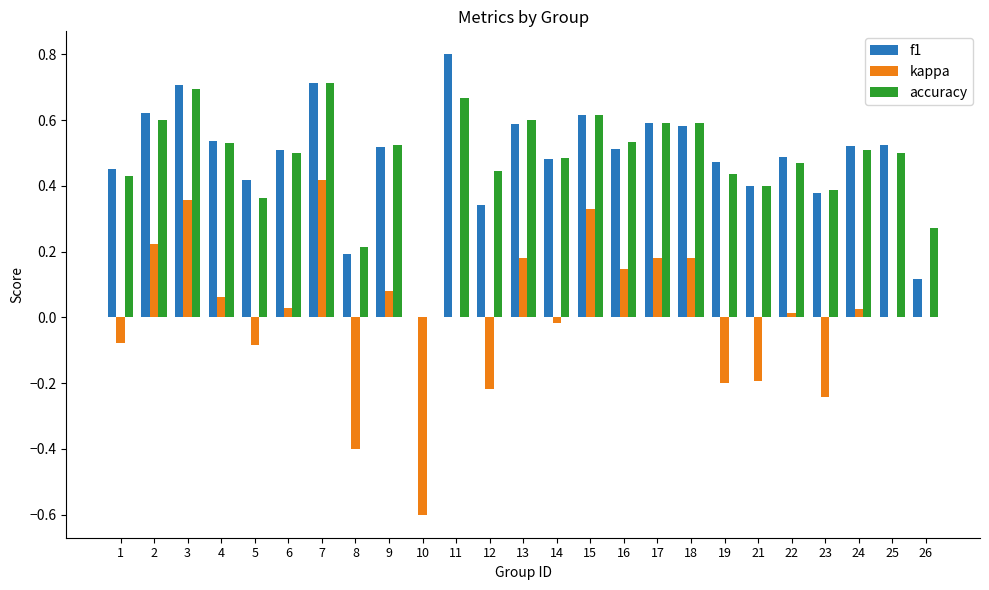

True or false: f1 has a value of 0.4 at 2.

False